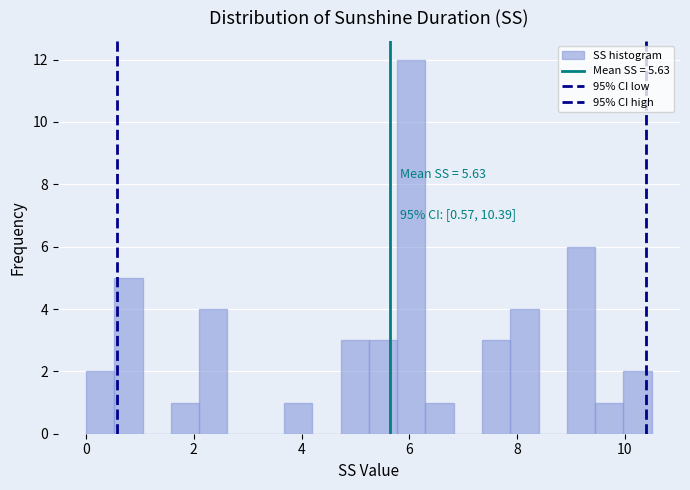

Read against the x-axis, roughly where is the centre of the tallest bar?

6.0